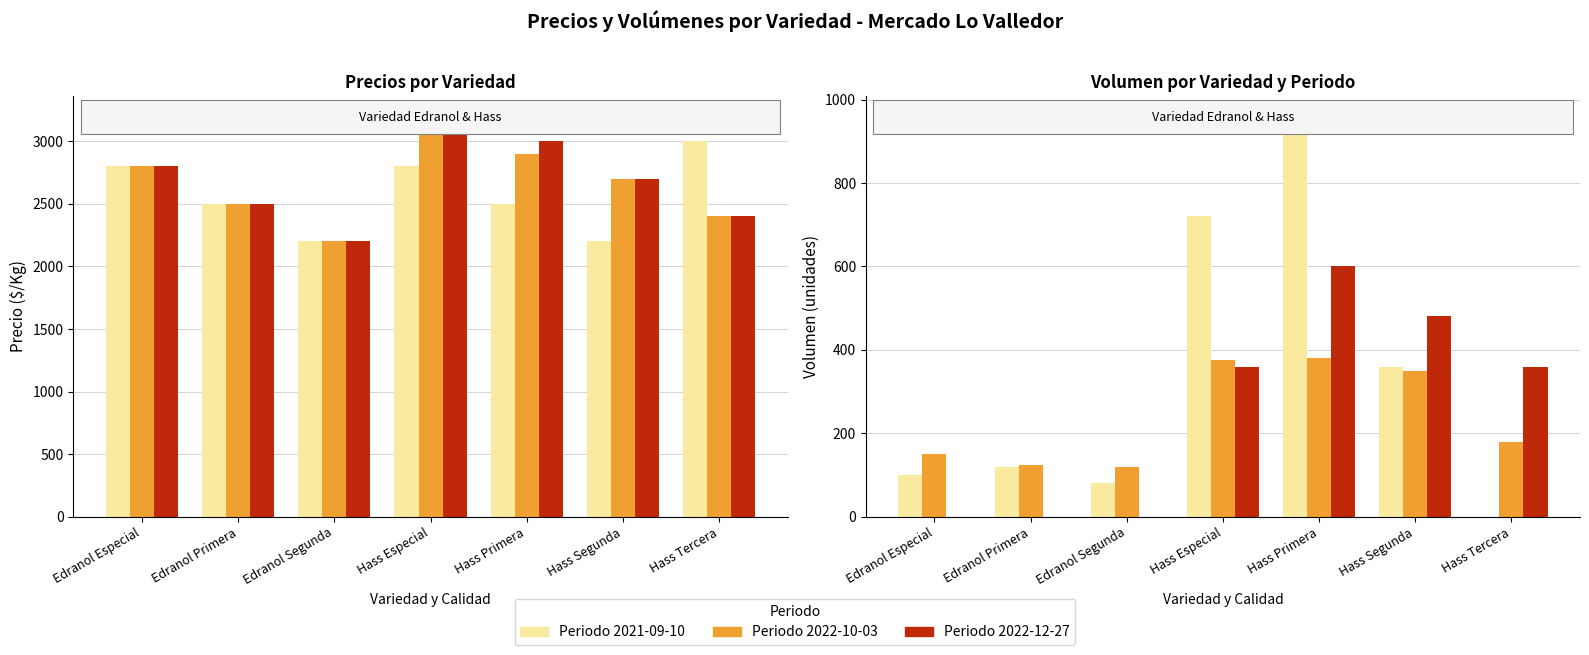

Rank the series by their maximum value, from lowest to highest.

Periodo 2022-12-27, Periodo 2022-10-03, Periodo 2021-09-10, Precio minimo, Precio promedio ponderado, Precio maximo